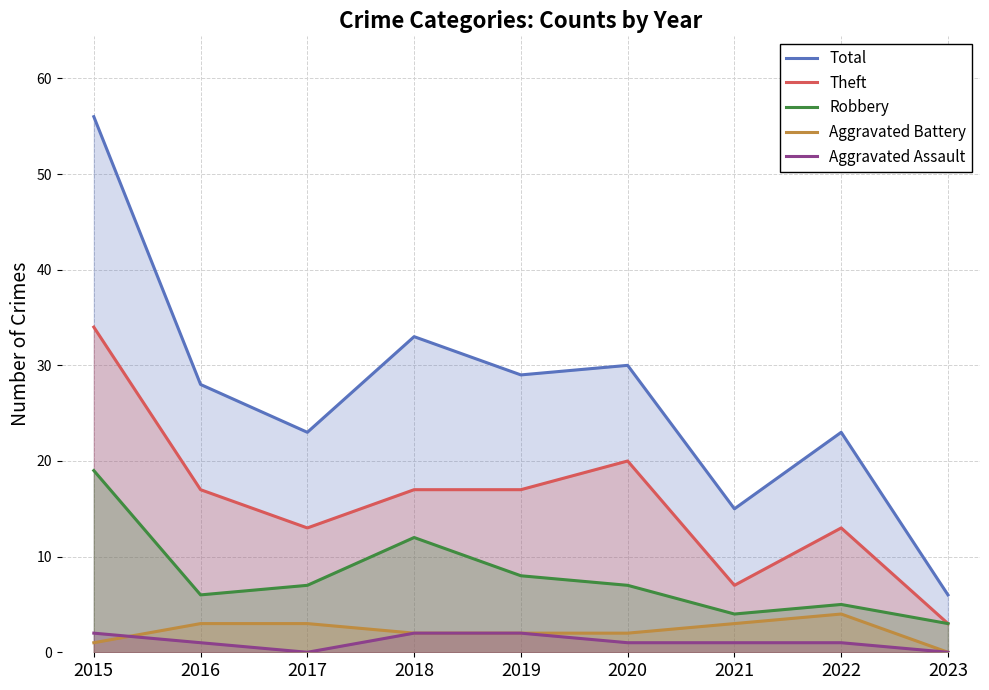

In Aggravated Battery, how many points are higher than both neighbors (excluding endpoints)?

1